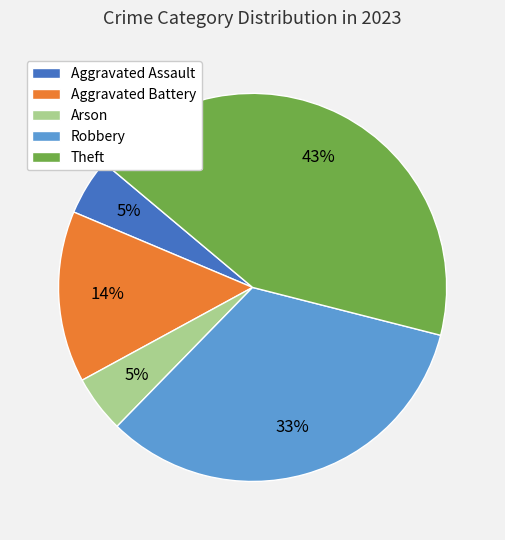

Count the number of slices in the pie.

5